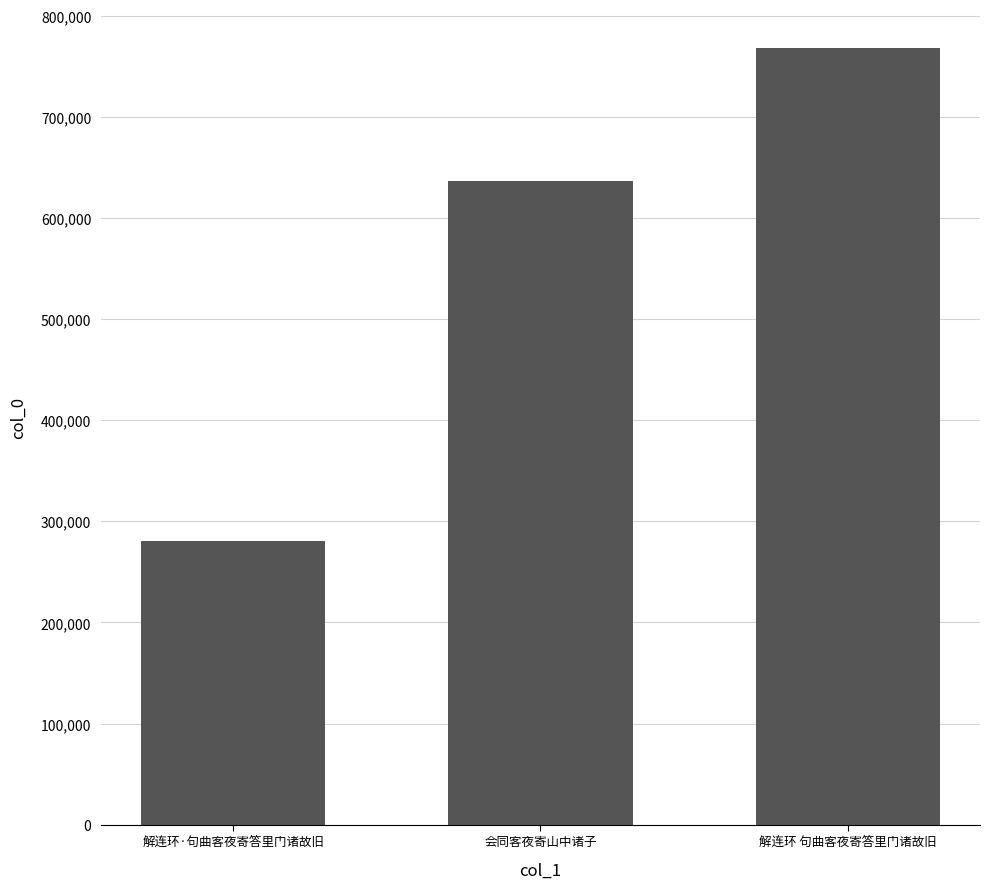

Rank the categories by value from highest to lowest.

解连环 句曲客夜寄答里门诸故旧, 会同客夜寄山中诸子, 解连环·句曲客夜寄答里门诸故旧